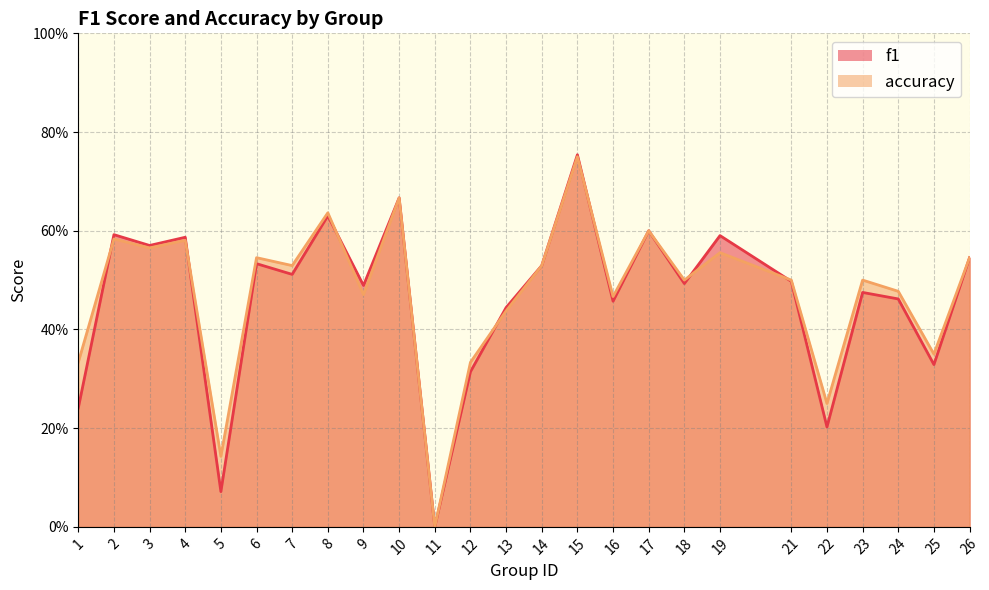

Count the number of categories in the chart.

25